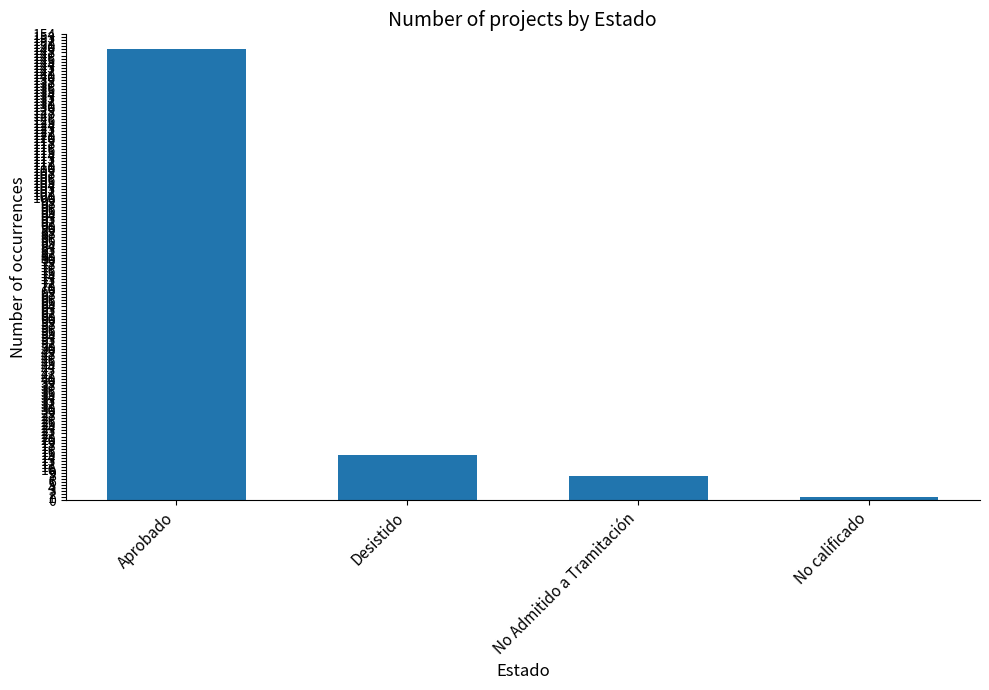

Which has a higher value, No Admitido a Tramitación or Aprobado?

Aprobado